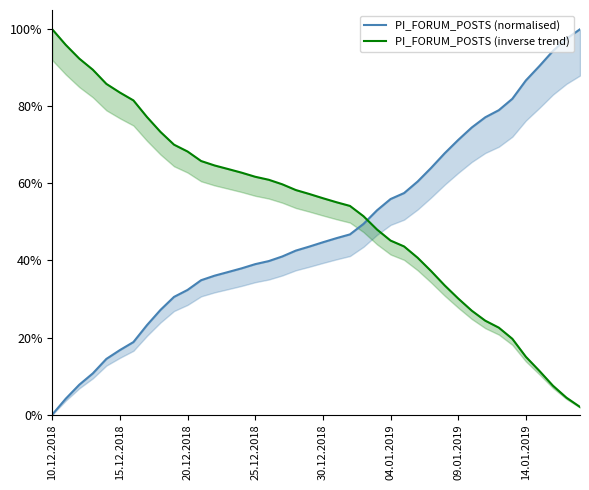

True or false: PI_FORUM_POSTS (normalised) has more than 1 points higher than both neighbors.

False